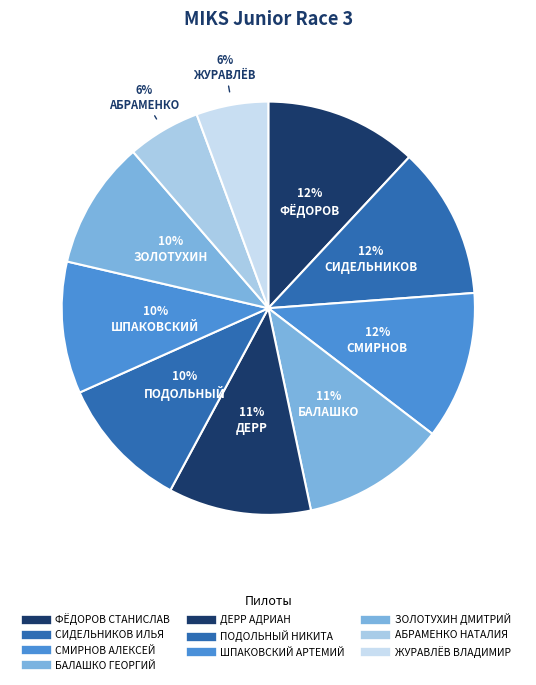

Which slice is the smallest?

ЖУРАВЛЁВ ВЛАДИМИР